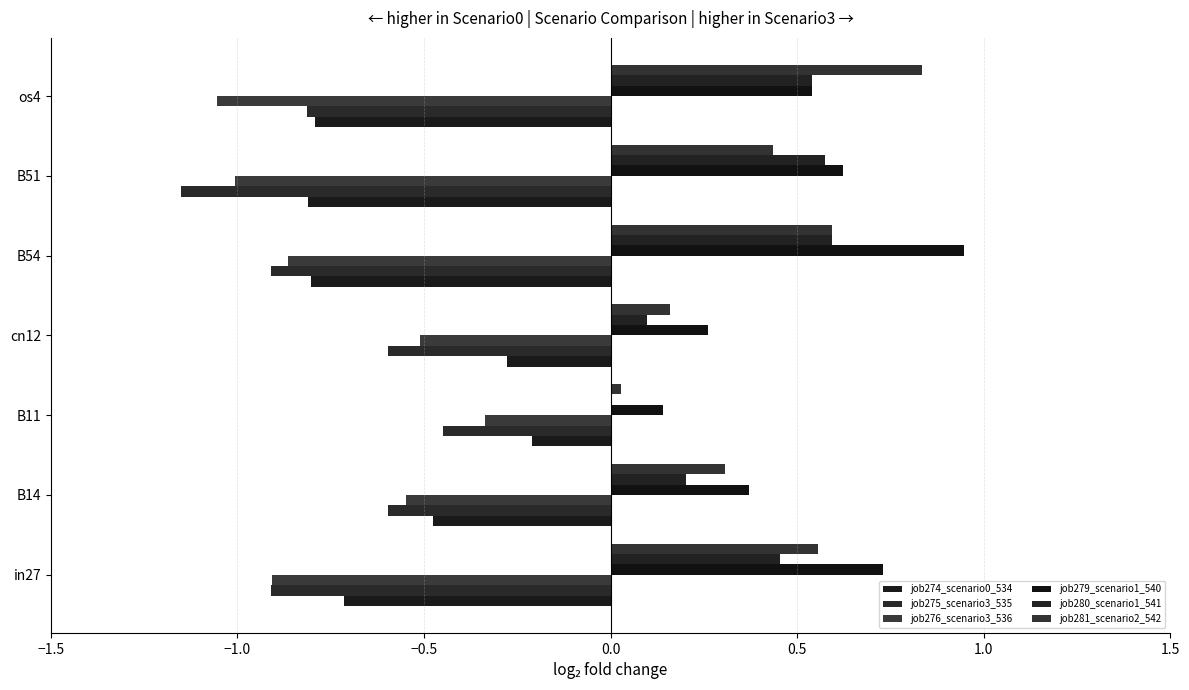

How many series are shown in this chart?

6